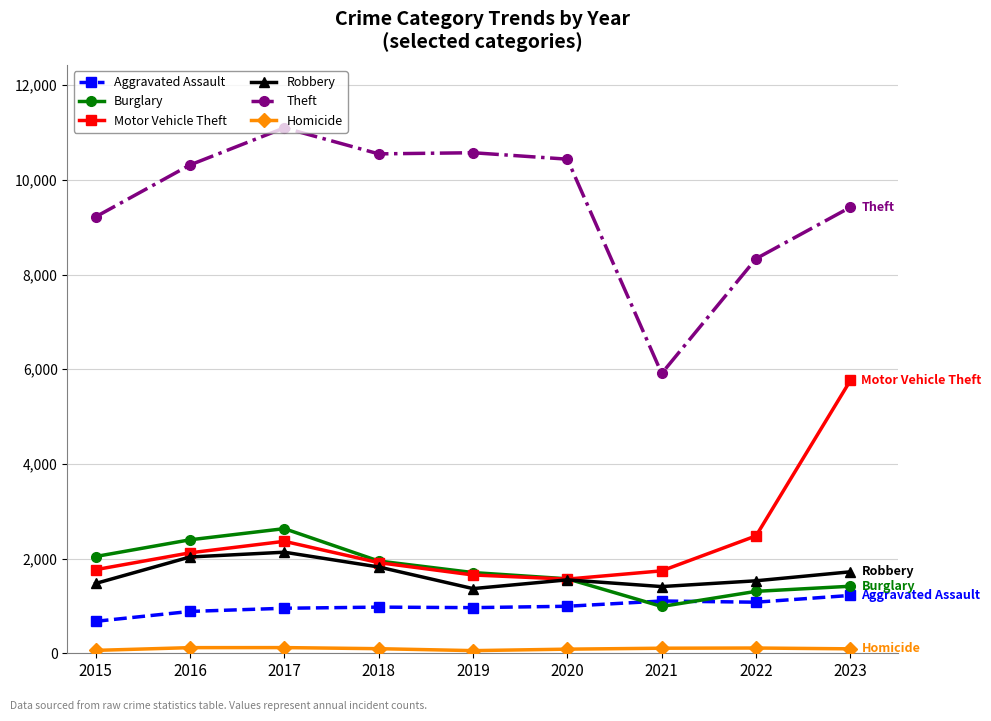

Which series has the largest range (max minus min)?

Theft